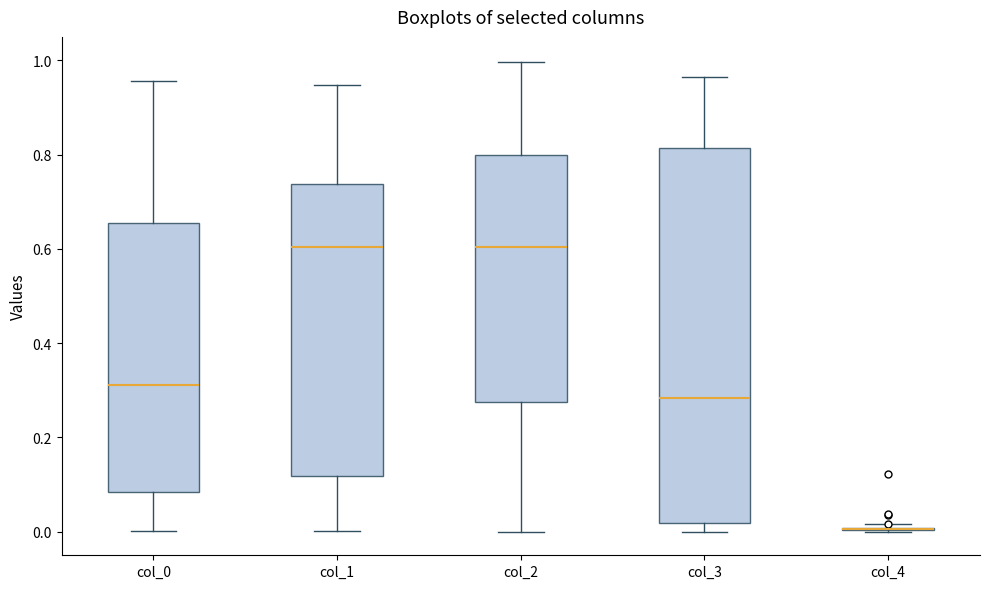

Which box is the tallest, from its lower edge to its upper edge?

col_3